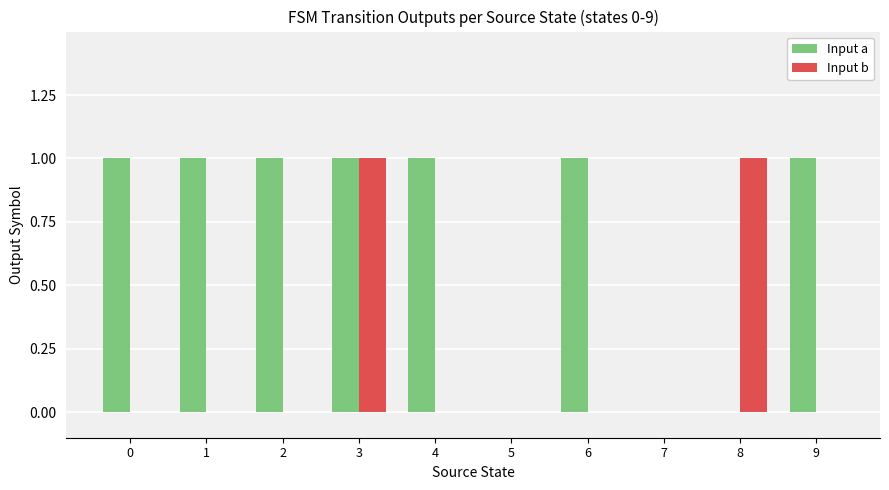

What is the sum of all Input a values?

7